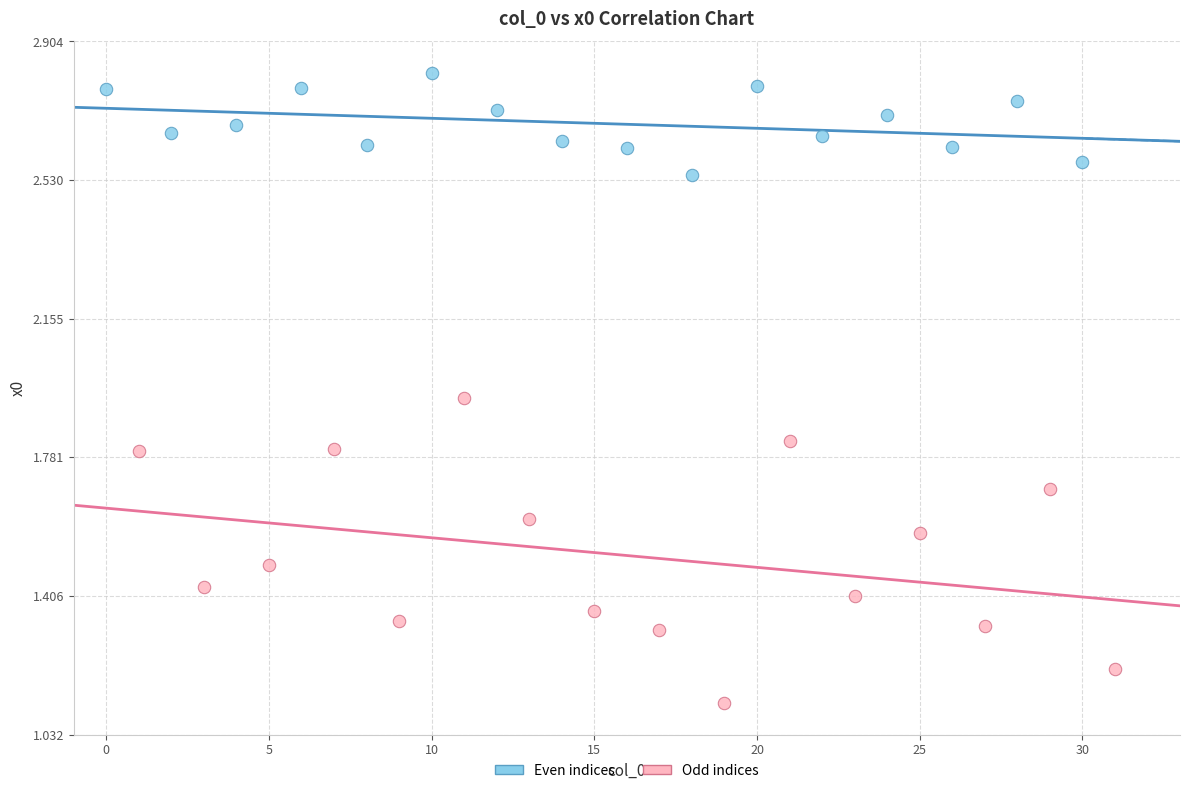

Which series reaches the maximum Y coordinate?

Even indices